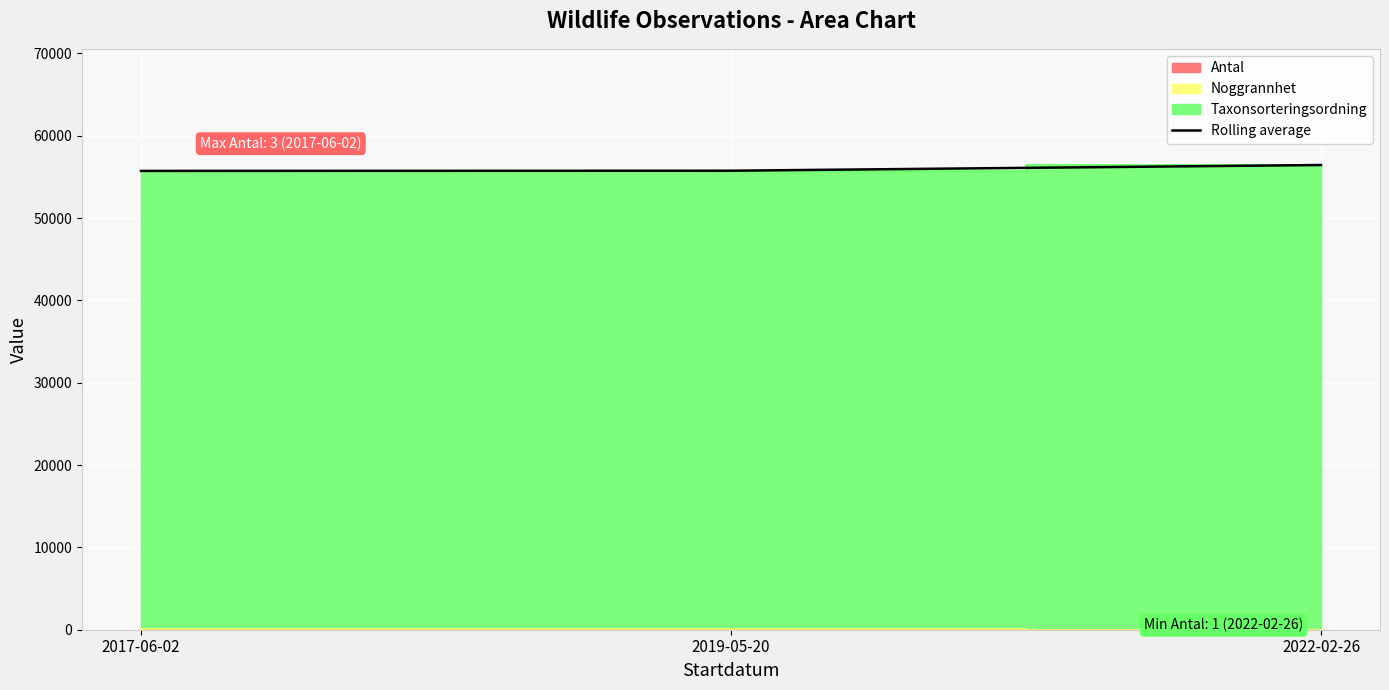

The value at 2017-06-02 is 11316. True or false?

False